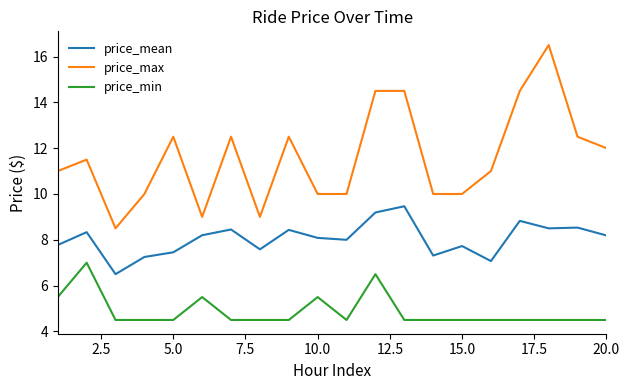

Which series has the largest total across all categories?

price_max